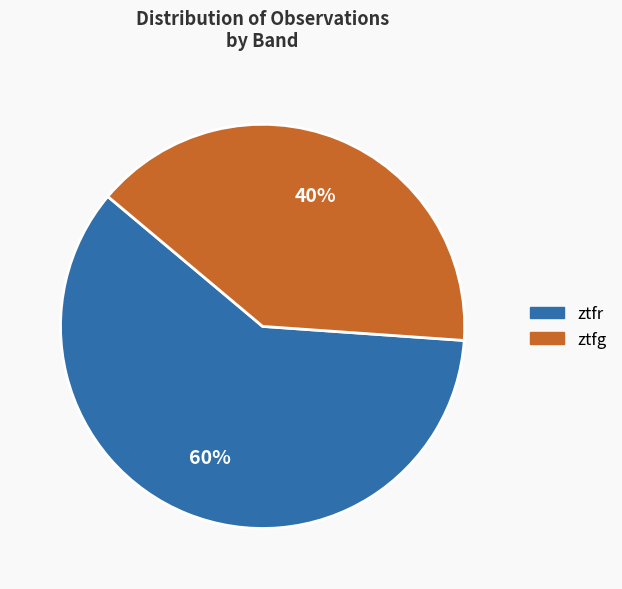

Which has a higher value, ztfr or ztfg?

ztfr